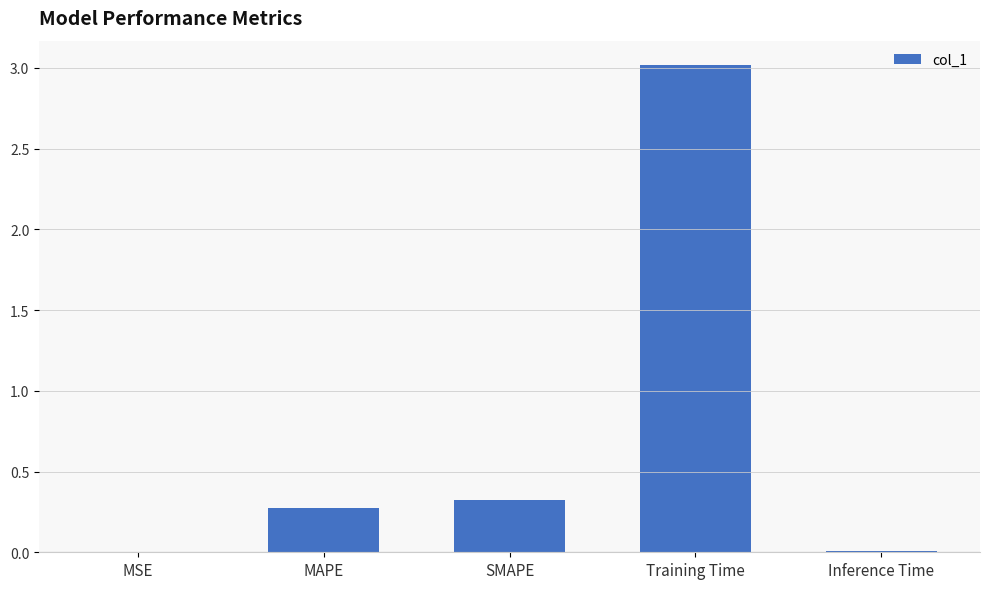

True or false: the data shows 0.3 at SMAPE.

True